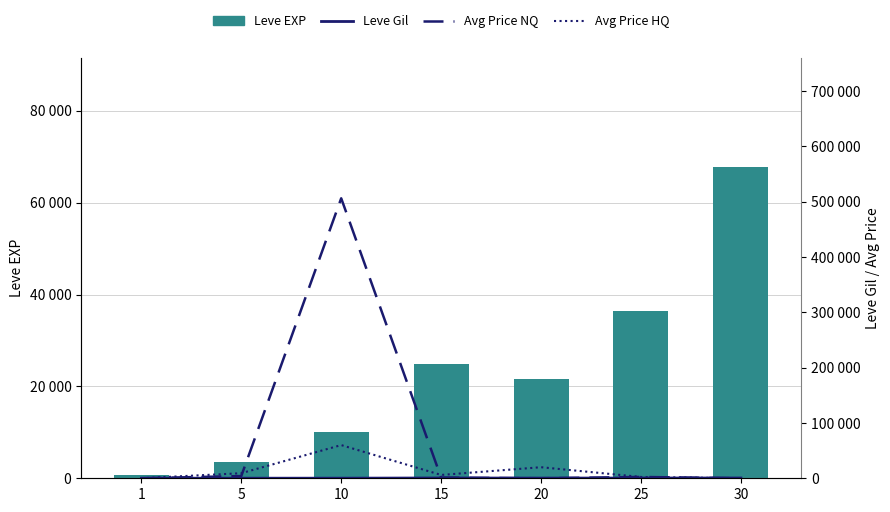

At which category is the sum across all series the highest?

10